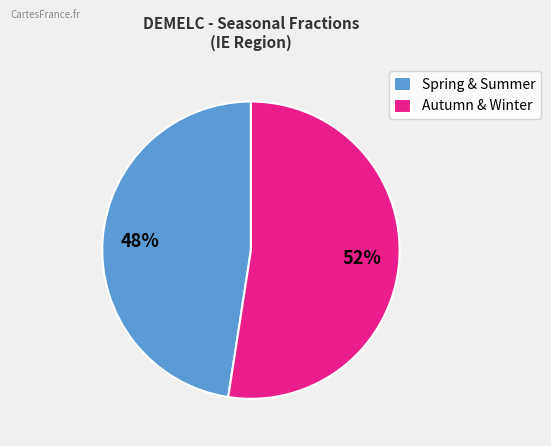

Does any single category account for the majority?

Yes